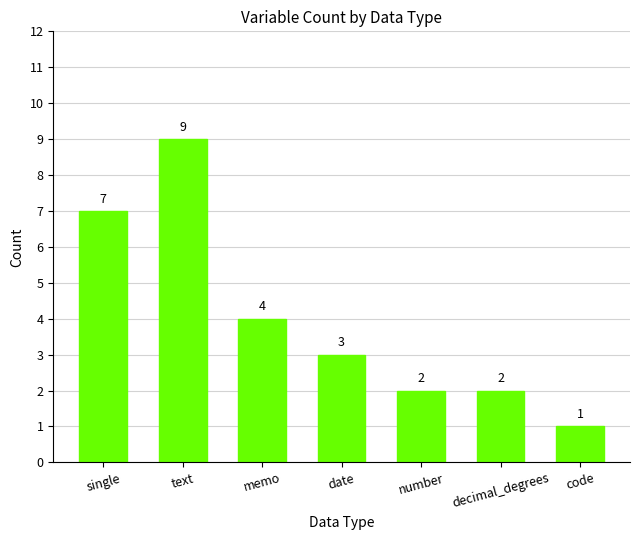

The value at memo is 4. True or false?

True